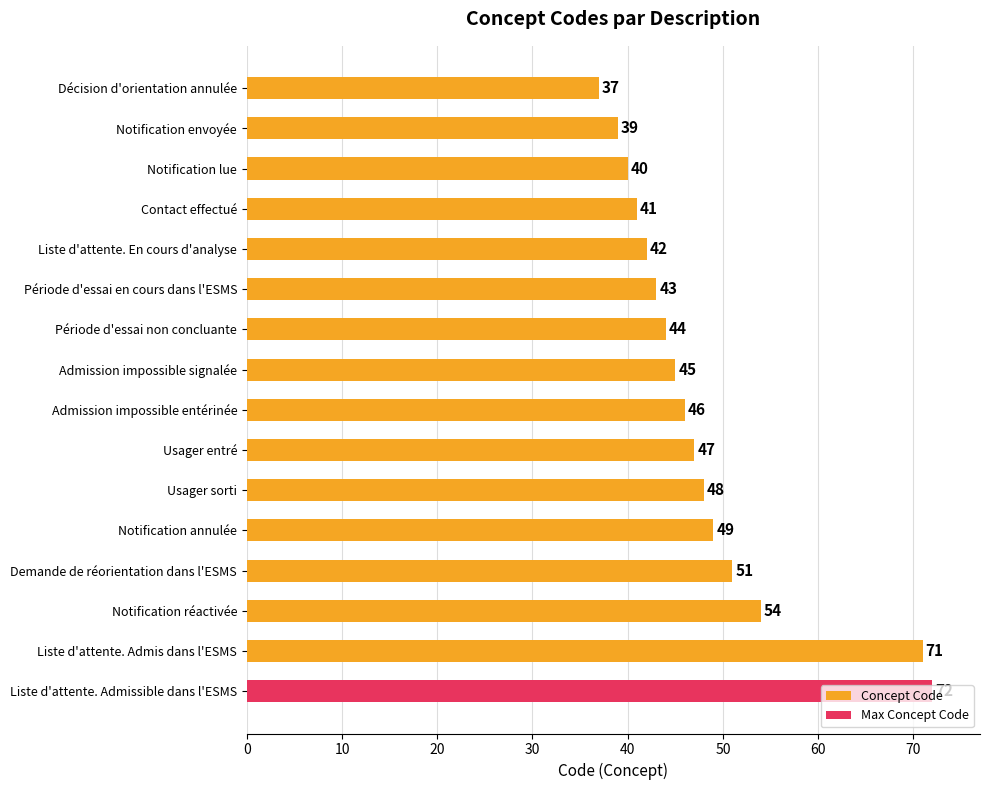

Does the chart contain stacked bars?

No